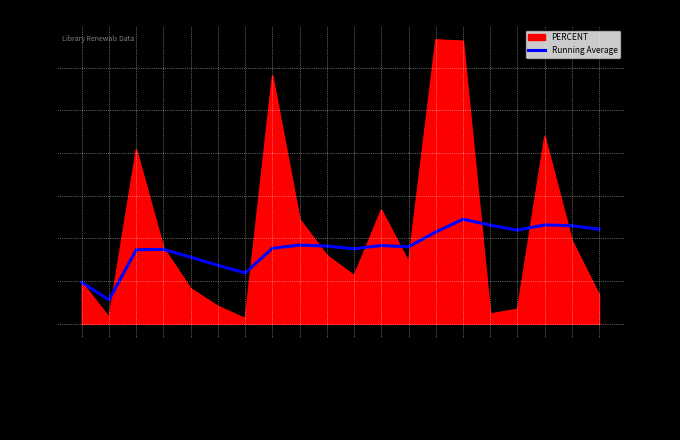

At which category does the chart reach its minimum across all series?

Acorn Juv New Books